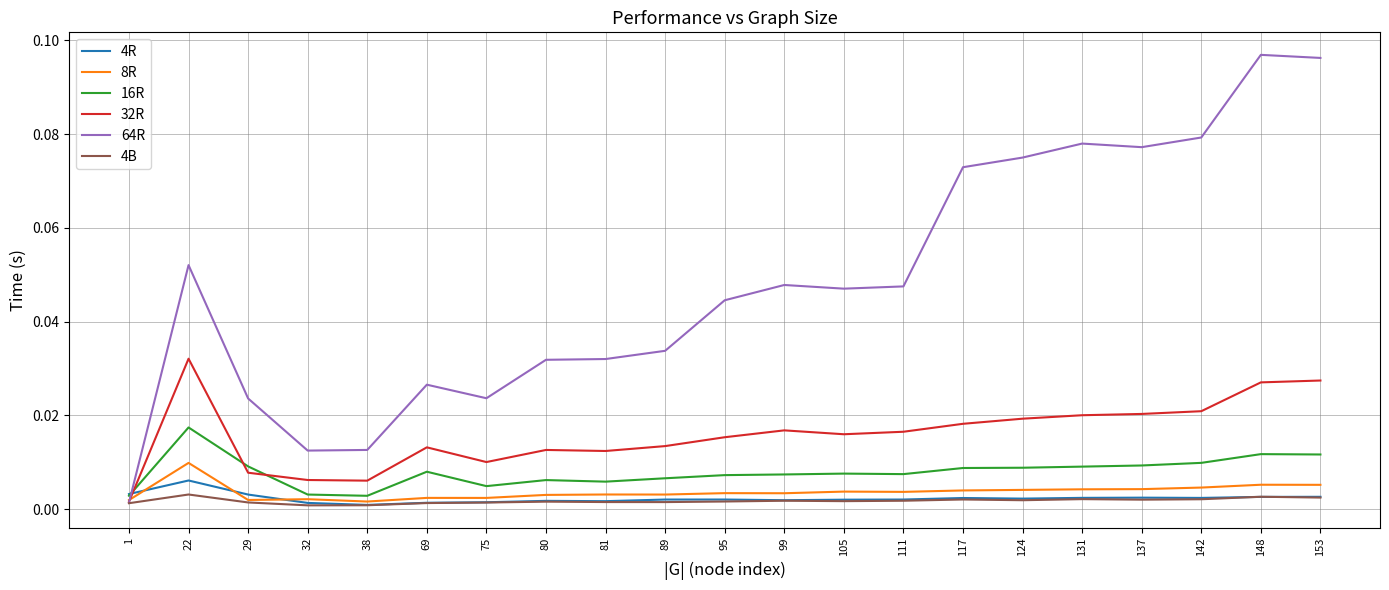

Count the 8R values in the range 0 to 1.

21